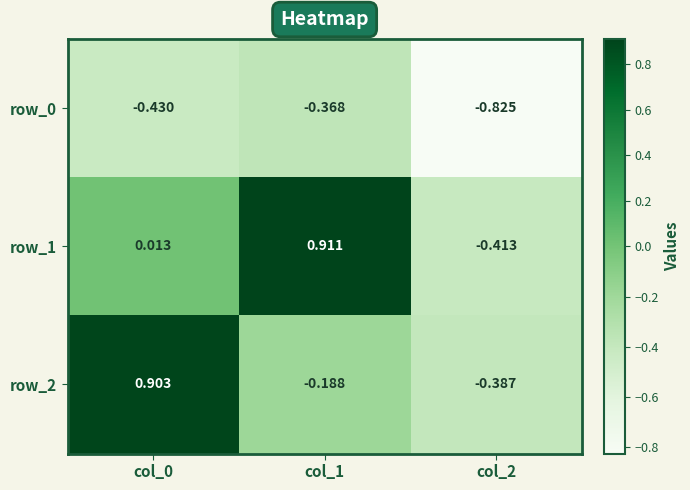

Is the value of row_1 at col_2 greater than the value of row_2 at col_0?

No